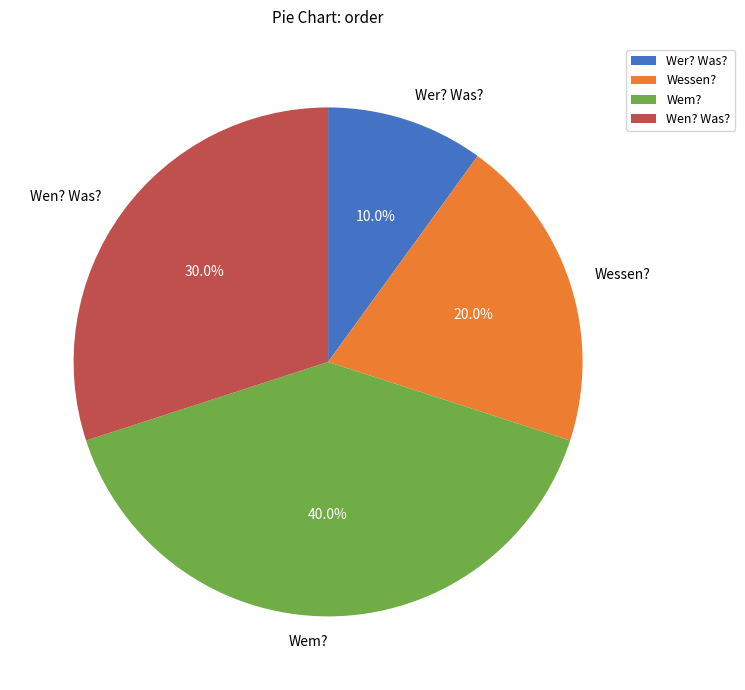

Between Wessen? and Wem?, which is larger?

Wem?